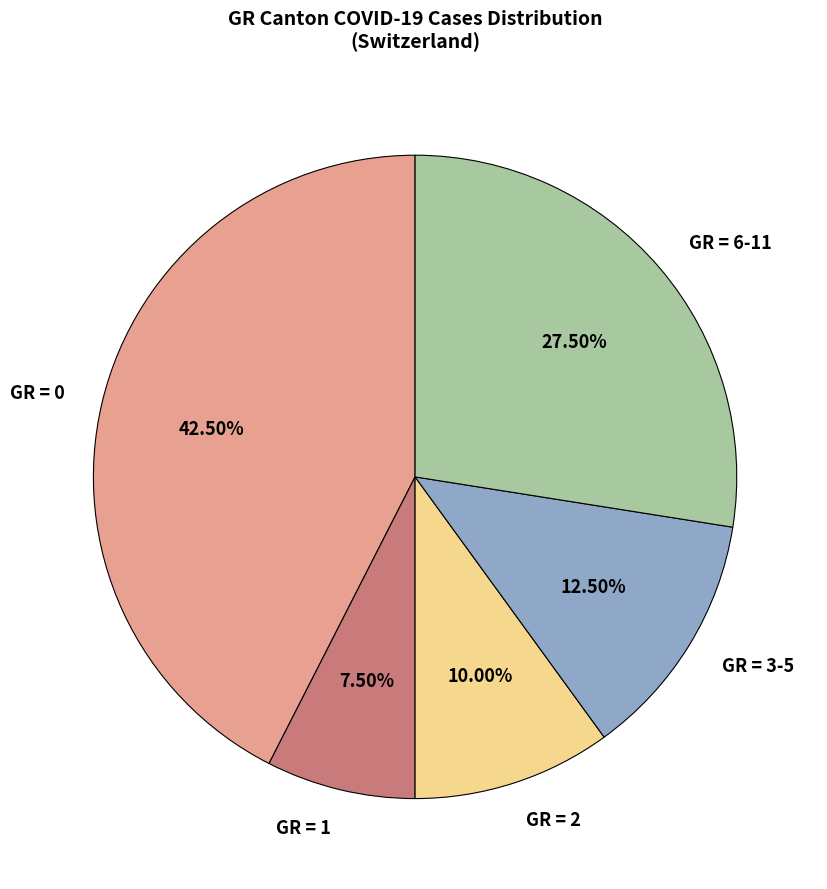

How many segments does this pie chart have?

5